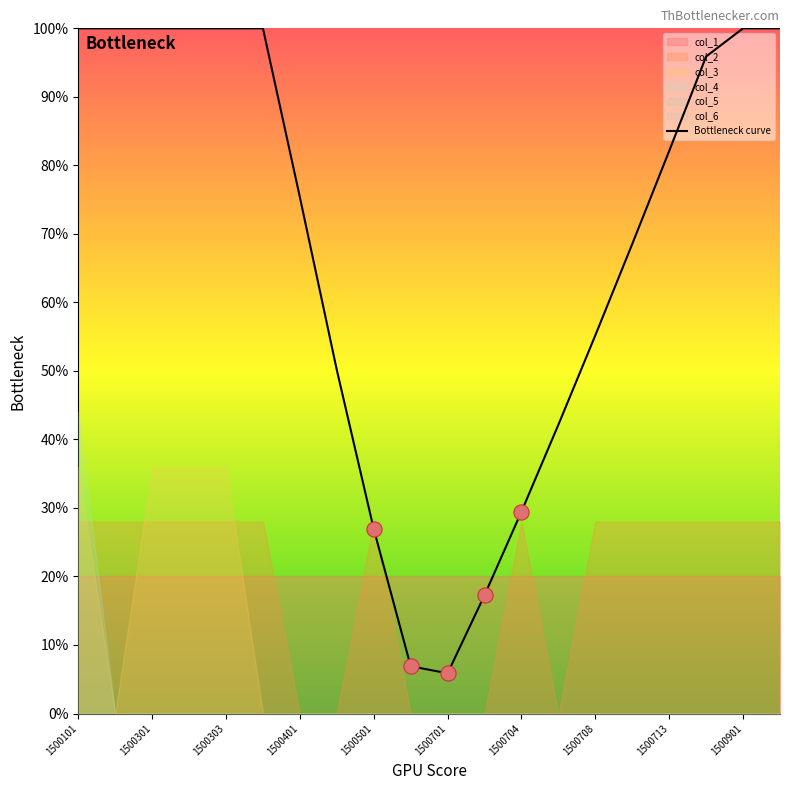

What is the lowest value of the Bottleneck curve series?

5.9